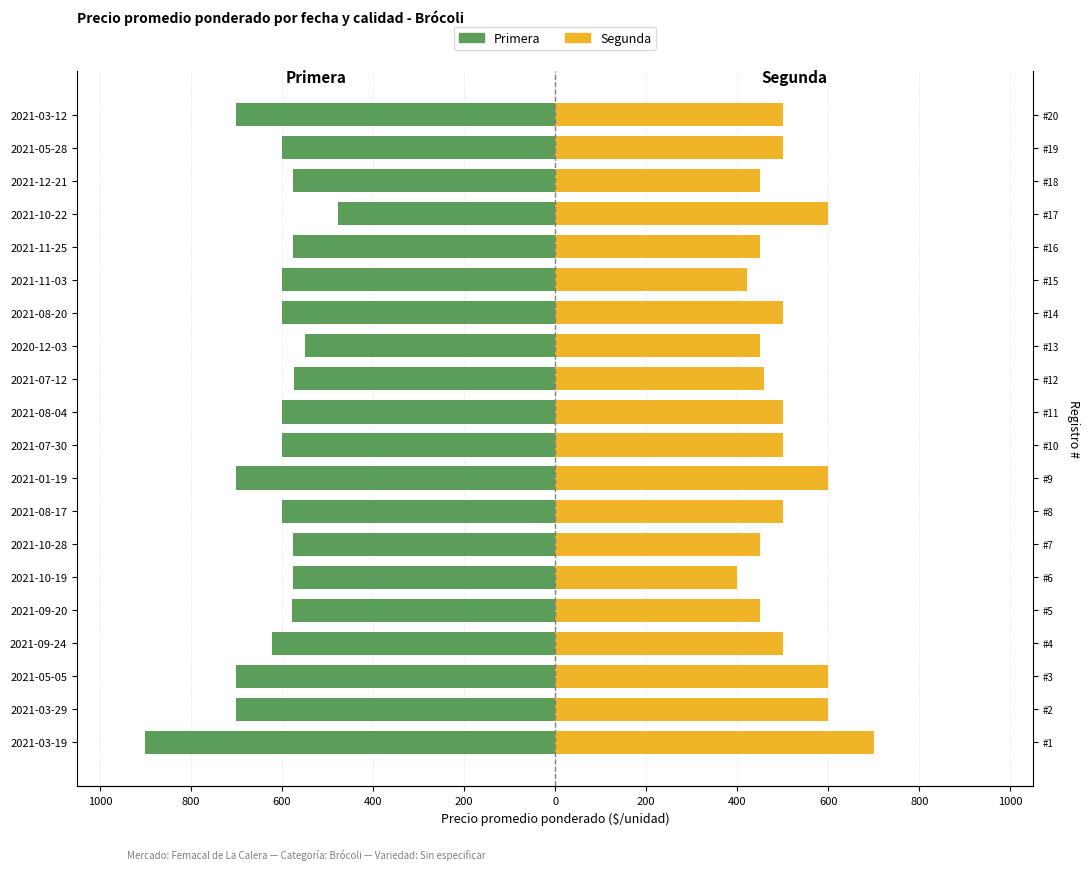

Does the chart contain any negative values?

Yes